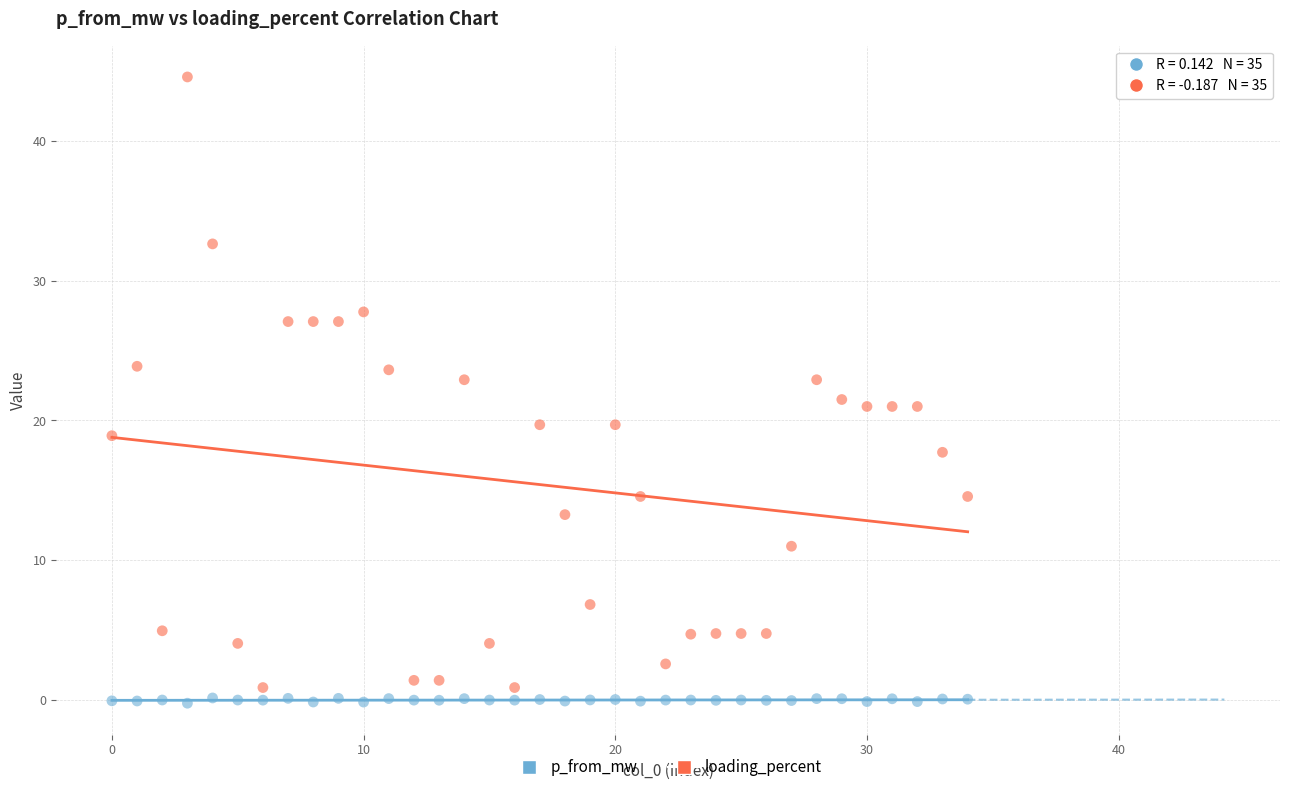

Which series reaches the maximum Y coordinate?

loading_percent